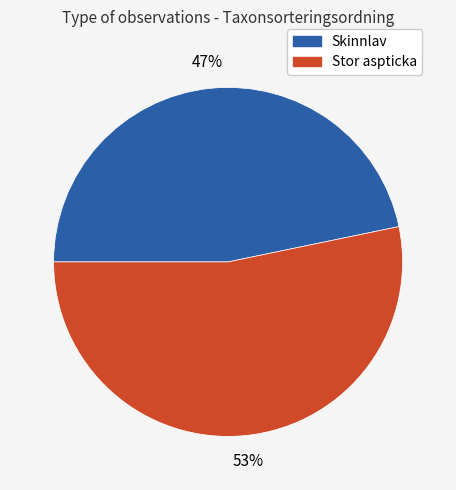

To the nearest percent, what is the average slice percentage?

50%